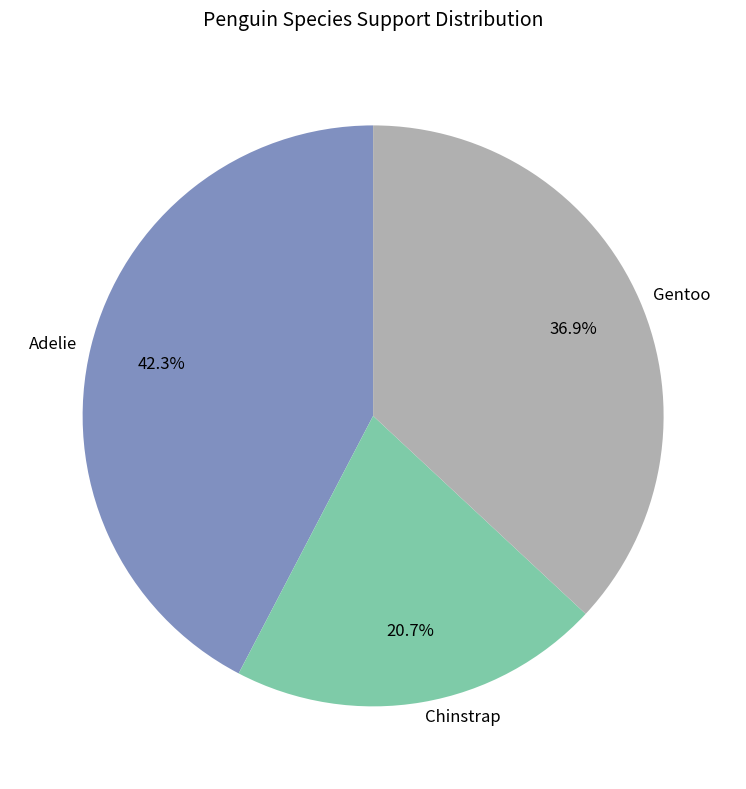

What percentage is the Gentoo slice, to the nearest percent?

37%